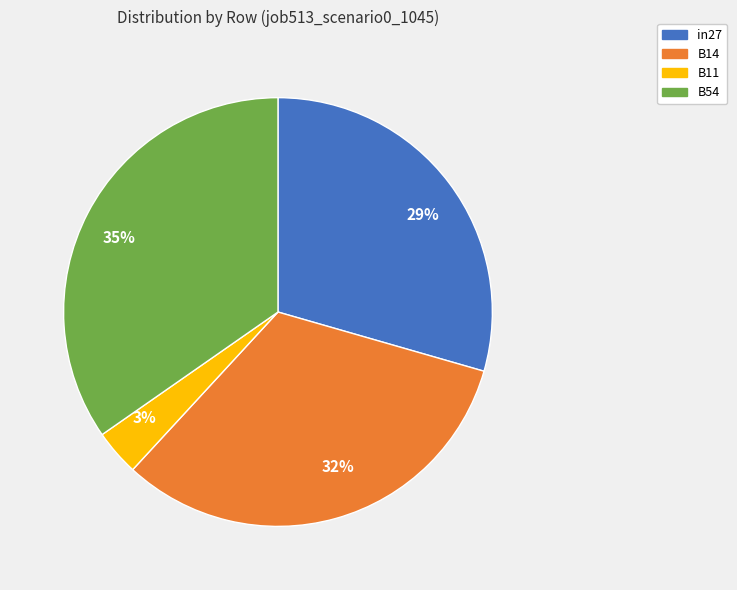

The 29% slice represents 39% of the pie. True or false?

False